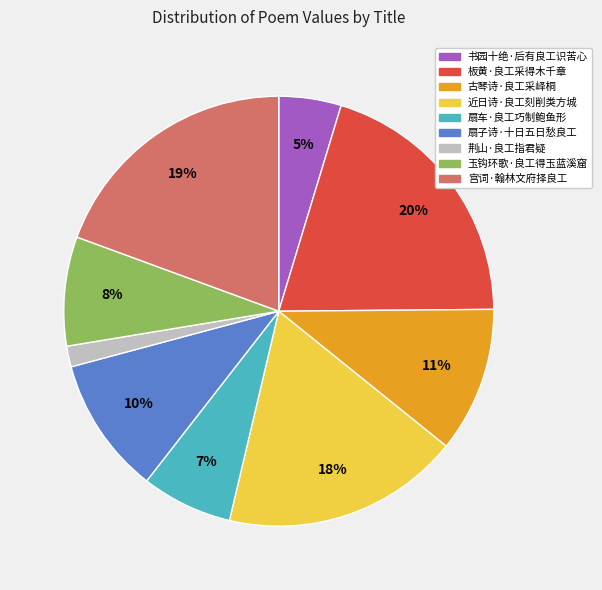

How many segments does this pie chart have?

9